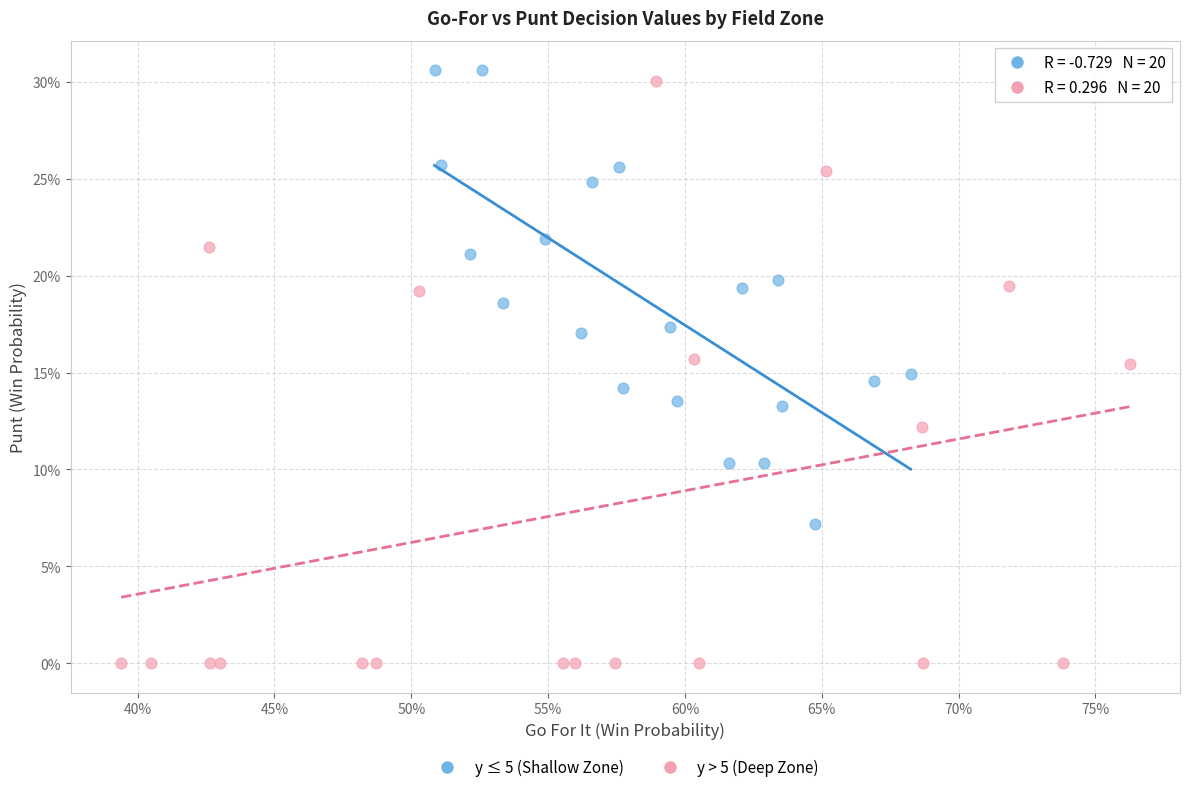

What are all the series names shown in the legend?

y ≤ 5 (Shallow Zone), y > 5 (Deep Zone)